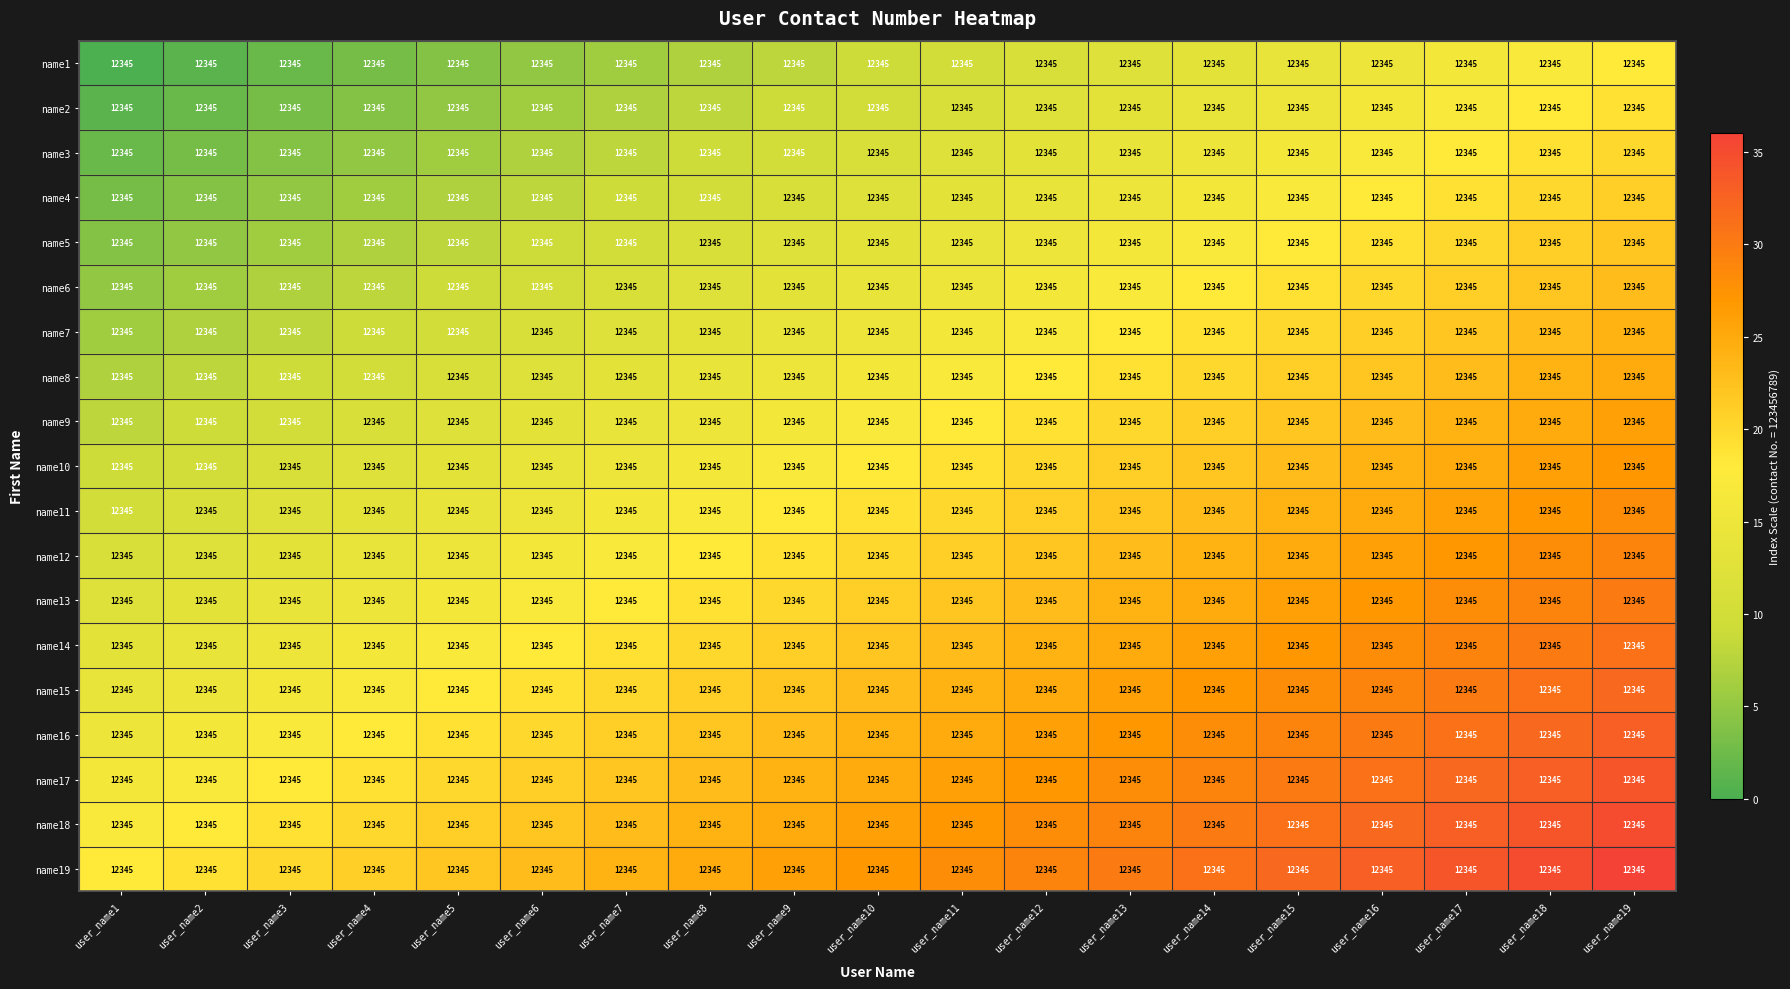

Reading left to right, what are all the values shown in this chart?

name1: user_name1=12345	user_name2=12345	user_name3=12345	user_name4=12345	user_name5=12345	user_name6=12345	user_name7=12345	user_name8=12345	user_name9=12345	user_name10=12345	user_name11=12345	user_name12=12345	user_name13=12345	user_name14=12345	user_name15=12345	user_name16=12345	user_name17=12345	user_name18=12345	user_name19=12345
name2: user_name1=12345	user_name2=12345	user_name3=12345	user_name4=12345	user_name5=12345	user_name6=12345	user_name7=12345	user_name8=12345	user_name9=12345	user_name10=12345	user_name11=12345	user_name12=12345	user_name13=12345	user_name14=12345	user_name15=12345	user_name16=12345	user_name17=12345	user_name18=12345	user_name19=12345
name3: user_name1=12345	user_name2=12345	user_name3=12345	user_name4=12345	user_name5=12345	user_name6=12345	user_name7=12345	user_name8=12345	user_name9=12345	user_name10=12345	user_name11=12345	user_name12=12345	user_name13=12345	user_name14=12345	user_name15=12345	user_name16=12345	user_name17=12345	user_name18=12345	user_name19=12345
name4: user_name1=12345	user_name2=12345	user_name3=12345	user_name4=12345	user_name5=12345	user_name6=12345	user_name7=12345	user_name8=12345	user_name9=12345	user_name10=12345	user_name11=12345	user_name12=12345	user_name13=12345	user_name14=12345	user_name15=12345	user_name16=12345	user_name17=12345	user_name18=12345	user_name19=12345
name5: user_name1=12345	user_name2=12345	user_name3=12345	user_name4=12345	user_name5=12345	user_name6=12345	user_name7=12345	user_name8=12345	user_name9=12345	user_name10=12345	user_name11=12345	user_name12=12345	user_name13=12345	user_name14=12345	user_name15=12345	user_name16=12345	user_name17=12345	user_name18=12345	user_name19=12345
name6: user_name1=12345	user_name2=12345	user_name3=12345	user_name4=12345	user_name5=12345	user_name6=12345	user_name7=12345	user_name8=12345	user_name9=12345	user_name10=12345	user_name11=12345	user_name12=12345	user_name13=12345	user_name14=12345	user_name15=12345	user_name16=12345	user_name17=12345	user_name18=12345	user_name19=12345
name7: user_name1=12345	user_name2=12345	user_name3=12345	user_name4=12345	user_name5=12345	user_name6=12345	user_name7=12345	user_name8=12345	user_name9=12345	user_name10=12345	user_name11=12345	user_name12=12345	user_name13=12345	user_name14=12345	user_name15=12345	user_name16=12345	user_name17=12345	user_name18=12345	user_name19=12345
name8: user_name1=12345	user_name2=12345	user_name3=12345	user_name4=12345	user_name5=12345	user_name6=12345	user_name7=12345	user_name8=12345	user_name9=12345	user_name10=12345	user_name11=12345	user_name12=12345	user_name13=12345	user_name14=12345	user_name15=12345	user_name16=12345	user_name17=12345	user_name18=12345	user_name19=12345
name9: user_name1=12345	user_name2=12345	user_name3=12345	user_name4=12345	user_name5=12345	user_name6=12345	user_name7=12345	user_name8=12345	user_name9=12345	user_name10=12345	user_name11=12345	user_name12=12345	user_name13=12345	user_name14=12345	user_name15=12345	user_name16=12345	user_name17=12345	user_name18=12345	user_name19=12345
name10: user_name1=12345	user_name2=12345	user_name3=12345	user_name4=12345	user_name5=12345	user_name6=12345	user_name7=12345	user_name8=12345	user_name9=12345	user_name10=12345	user_name11=12345	user_name12=12345	user_name13=12345	user_name14=12345	user_name15=12345	user_name16=12345	user_name17=12345	user_name18=12345	user_name19=12345
name11: user_name1=12345	user_name2=12345	user_name3=12345	user_name4=12345	user_name5=12345	user_name6=12345	user_name7=12345	user_name8=12345	user_name9=12345	user_name10=12345	user_name11=12345	user_name12=12345	user_name13=12345	user_name14=12345	user_name15=12345	user_name16=12345	user_name17=12345	user_name18=12345	user_name19=12345
name12: user_name1=12345	user_name2=12345	user_name3=12345	user_name4=12345	user_name5=12345	user_name6=12345	user_name7=12345	user_name8=12345	user_name9=12345	user_name10=12345	user_name11=12345	user_name12=12345	user_name13=12345	user_name14=12345	user_name15=12345	user_name16=12345	user_name17=12345	user_name18=12345	user_name19=12345
name13: user_name1=12345	user_name2=12345	user_name3=12345	user_name4=12345	user_name5=12345	user_name6=12345	user_name7=12345	user_name8=12345	user_name9=12345	user_name10=12345	user_name11=12345	user_name12=12345	user_name13=12345	user_name14=12345	user_name15=12345	user_name16=12345	user_name17=12345	user_name18=12345	user_name19=12345
name14: user_name1=12345	user_name2=12345	user_name3=12345	user_name4=12345	user_name5=12345	user_name6=12345	user_name7=12345	user_name8=12345	user_name9=12345	user_name10=12345	user_name11=12345	user_name12=12345	user_name13=12345	user_name14=12345	user_name15=12345	user_name16=12345	user_name17=12345	user_name18=12345	user_name19=12345
name15: user_name1=12345	user_name2=12345	user_name3=12345	user_name4=12345	user_name5=12345	user_name6=12345	user_name7=12345	user_name8=12345	user_name9=12345	user_name10=12345	user_name11=12345	user_name12=12345	user_name13=12345	user_name14=12345	user_name15=12345	user_name16=12345	user_name17=12345	user_name18=12345	user_name19=12345
name16: user_name1=12345	user_name2=12345	user_name3=12345	user_name4=12345	user_name5=12345	user_name6=12345	user_name7=12345	user_name8=12345	user_name9=12345	user_name10=12345	user_name11=12345	user_name12=12345	user_name13=12345	user_name14=12345	user_name15=12345	user_name16=12345	user_name17=12345	user_name18=12345	user_name19=12345
name17: user_name1=12345	user_name2=12345	user_name3=12345	user_name4=12345	user_name5=12345	user_name6=12345	user_name7=12345	user_name8=12345	user_name9=12345	user_name10=12345	user_name11=12345	user_name12=12345	user_name13=12345	user_name14=12345	user_name15=12345	user_name16=12345	user_name17=12345	user_name18=12345	user_name19=12345
name18: user_name1=12345	user_name2=12345	user_name3=12345	user_name4=12345	user_name5=12345	user_name6=12345	user_name7=12345	user_name8=12345	user_name9=12345	user_name10=12345	user_name11=12345	user_name12=12345	user_name13=12345	user_name14=12345	user_name15=12345	user_name16=12345	user_name17=12345	user_name18=12345	user_name19=12345
name19: user_name1=12345	user_name2=12345	user_name3=12345	user_name4=12345	user_name5=12345	user_name6=12345	user_name7=12345	user_name8=12345	user_name9=12345	user_name10=12345	user_name11=12345	user_name12=12345	user_name13=12345	user_name14=12345	user_name15=12345	user_name16=12345	user_name17=12345	user_name18=12345	user_name19=12345